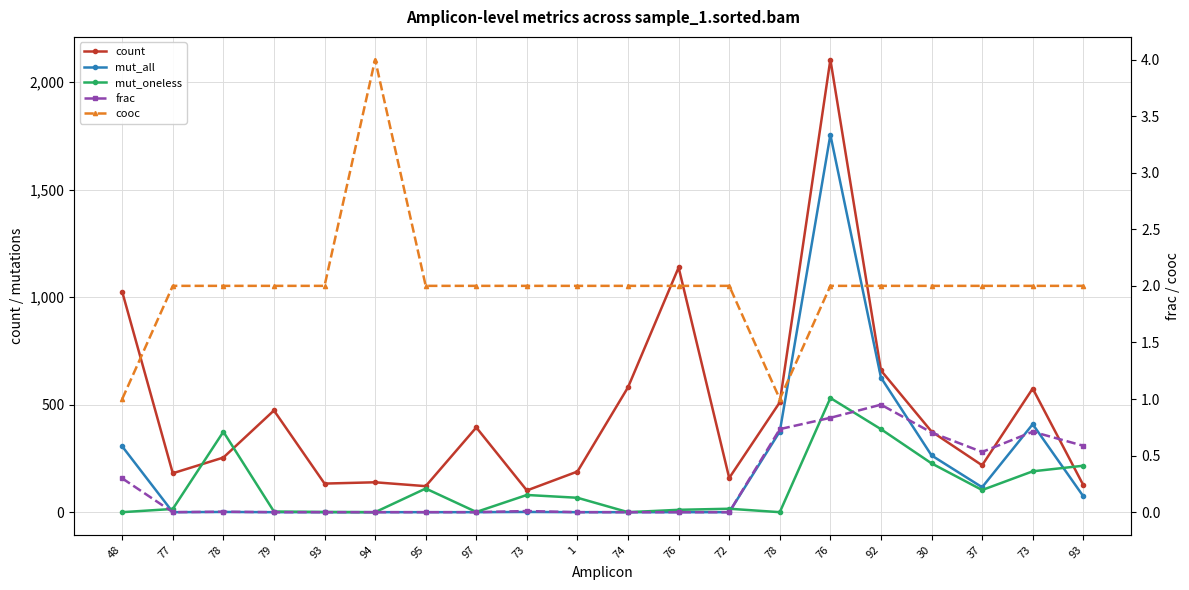

How many times do mut_all and cooc cross each other?

2